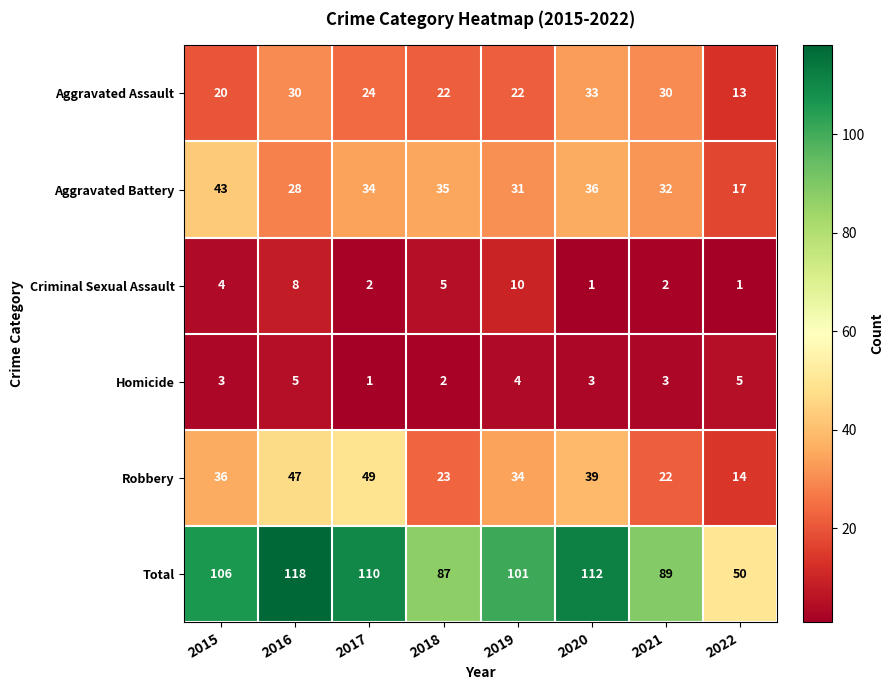

What is the sum of the Aggravated Assault values at 2016 and 2018?

52